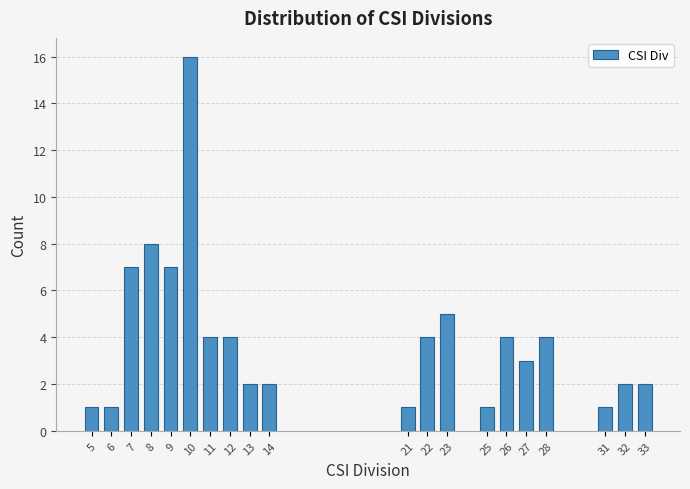

Reading right to left, what are all the values shown in this chart?

2	2	1	4	3	4	1	5	4	1	2	2	4	4	16	7	8	7	1	1